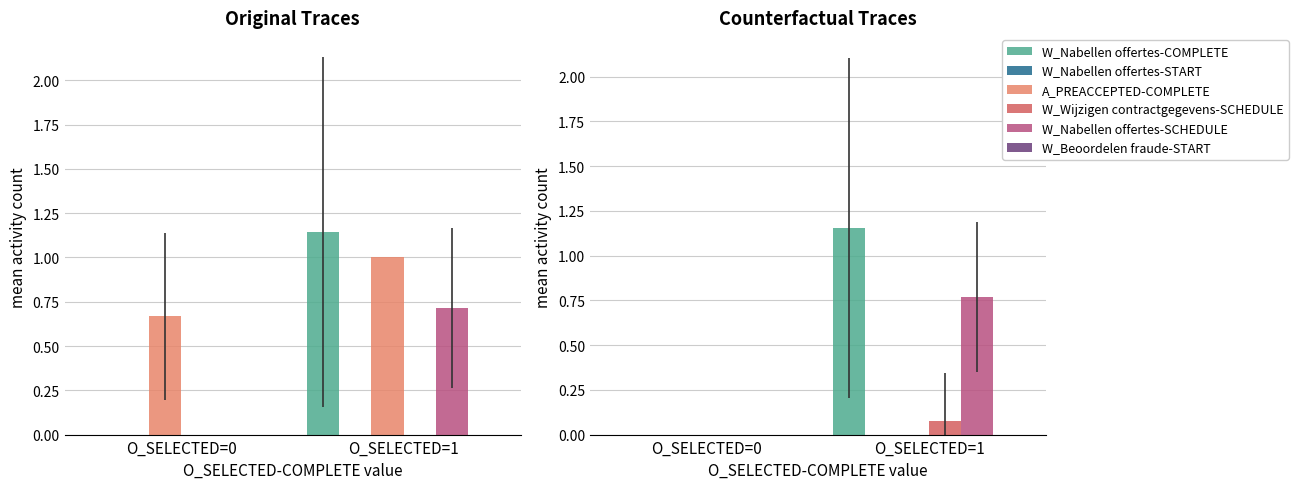

List the labels in order of W_Nabellen offertes-COMPLETE value, smallest first.

O_SELECTED=0, O_SELECTED=1